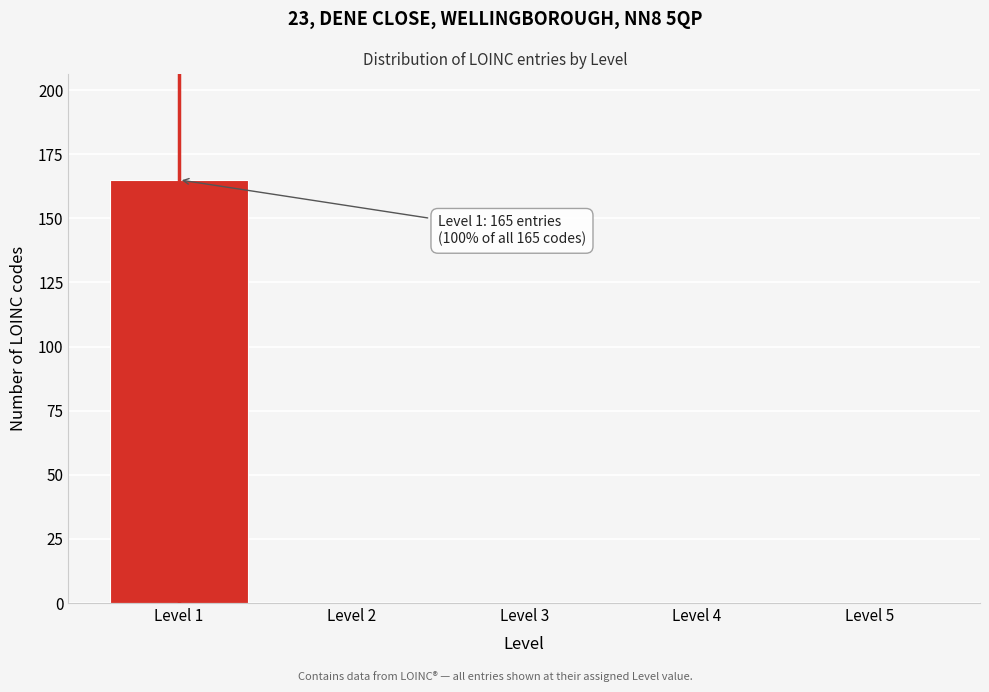

Reading left to right, extract all data points from this chart.

Level 1=165	Level 2=0	Level 3=0	Level 4=0	Level 5=0